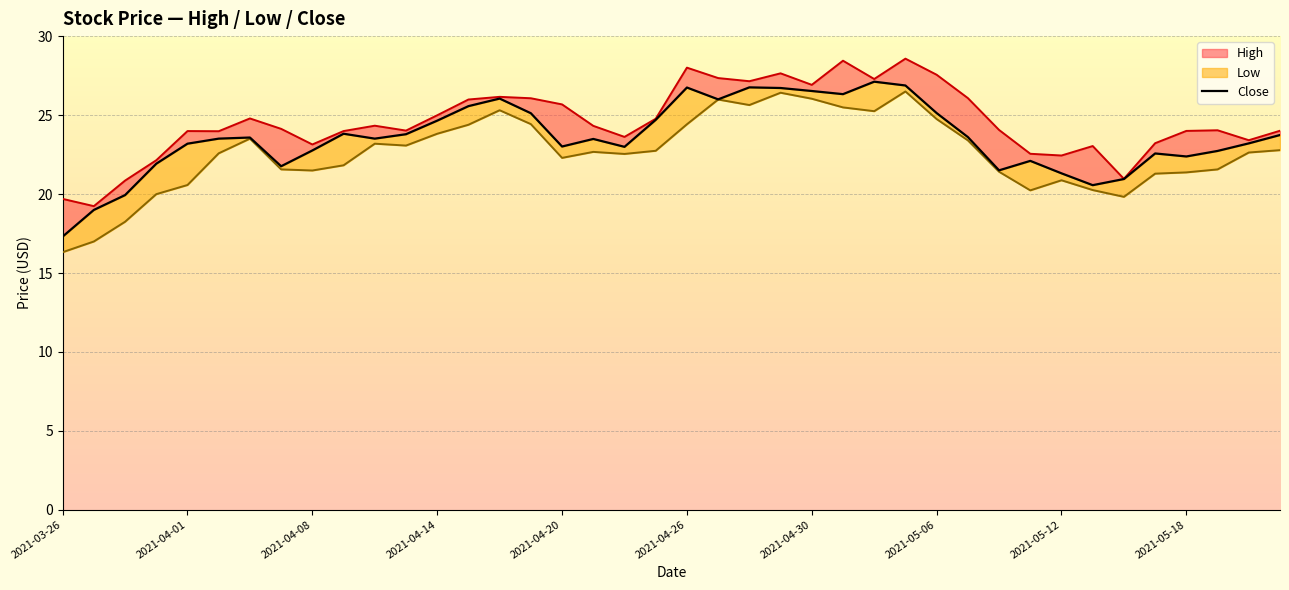

What is the value of the Low_line point at the 6th from the left?

22.6